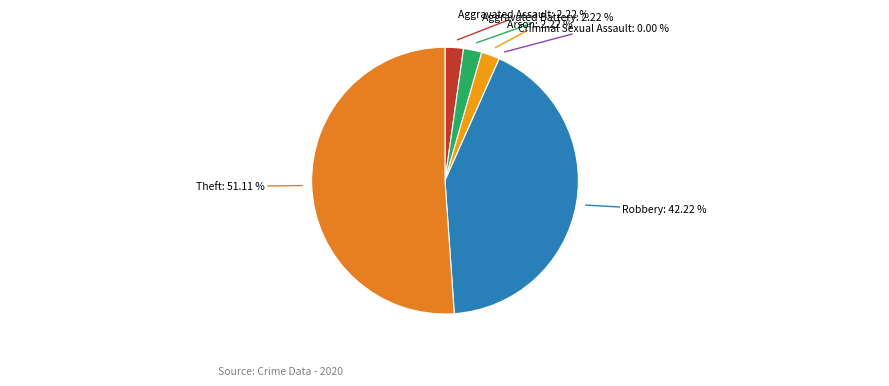

What is the smallest slice in the pie chart?

Criminal Sexual Assault